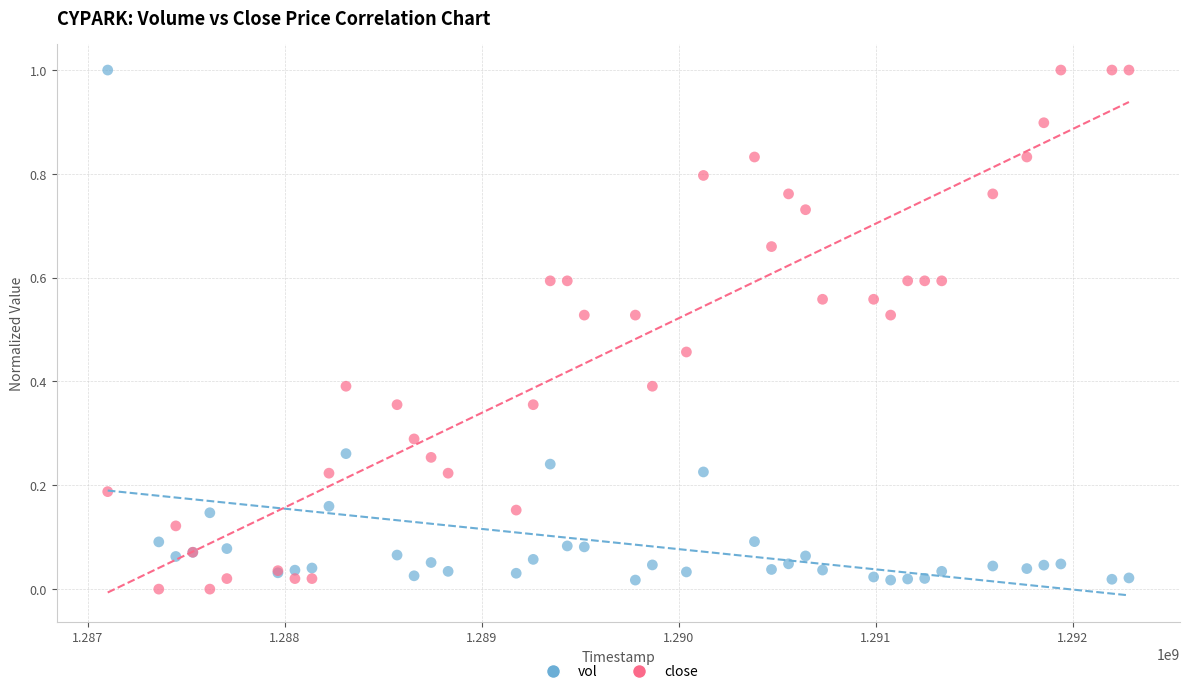

What is the X range (max minus min) for the scatter plot?

5184000.0